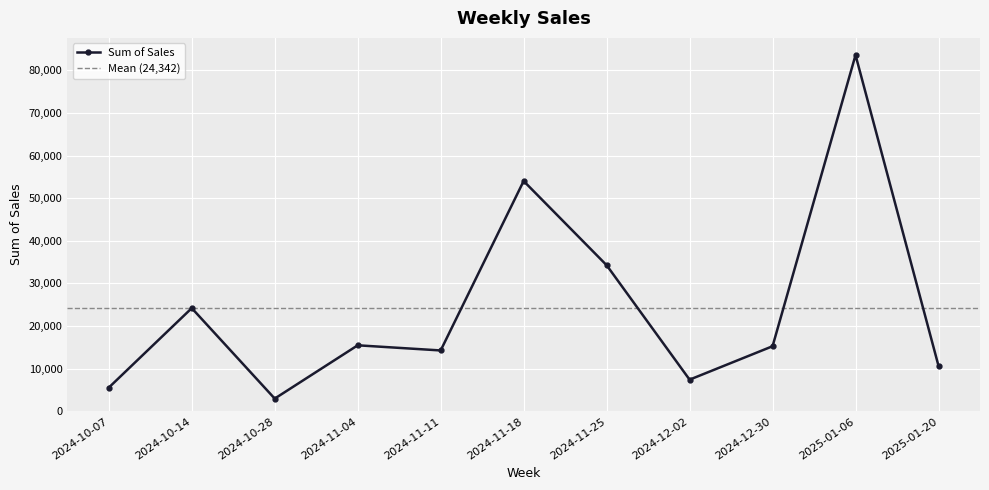

What is the difference between the maximum and minimum values?

80593